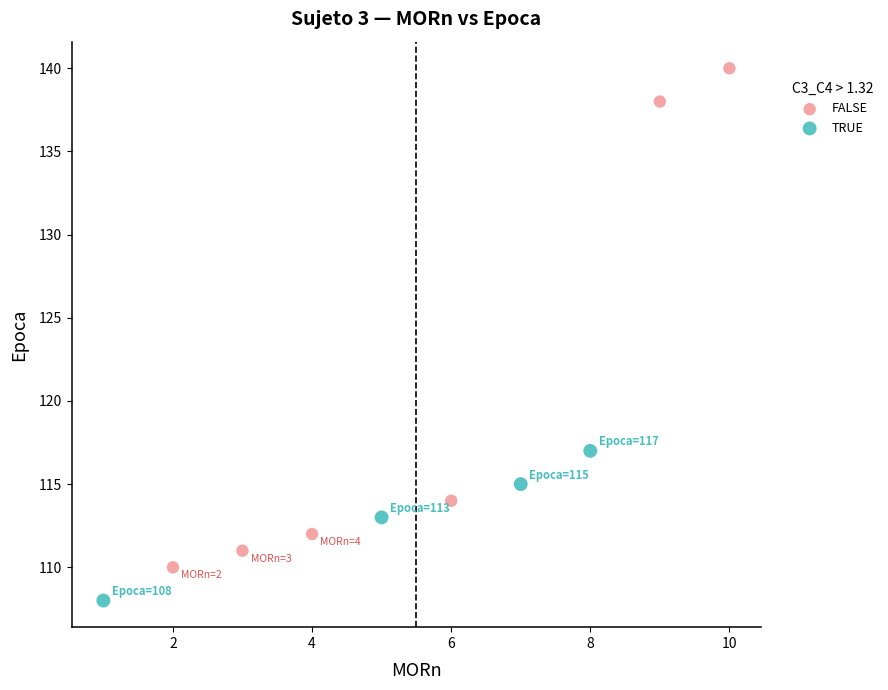

Which series contains the lowest Y value?

TRUE